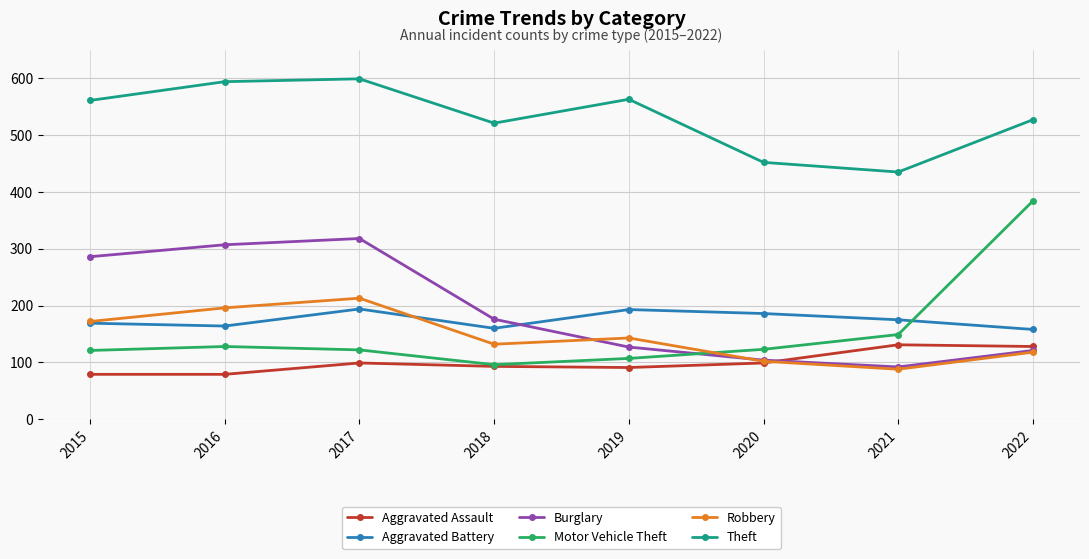

Which series has the largest total across all categories?

Theft